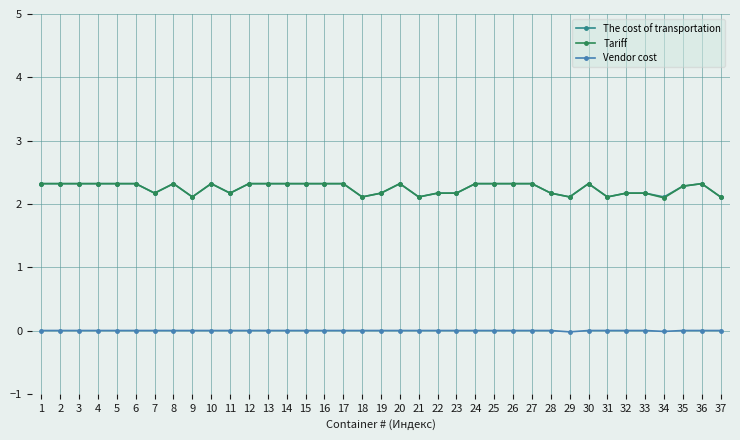

What is the spread (max minus min) of values at 1?

2.3